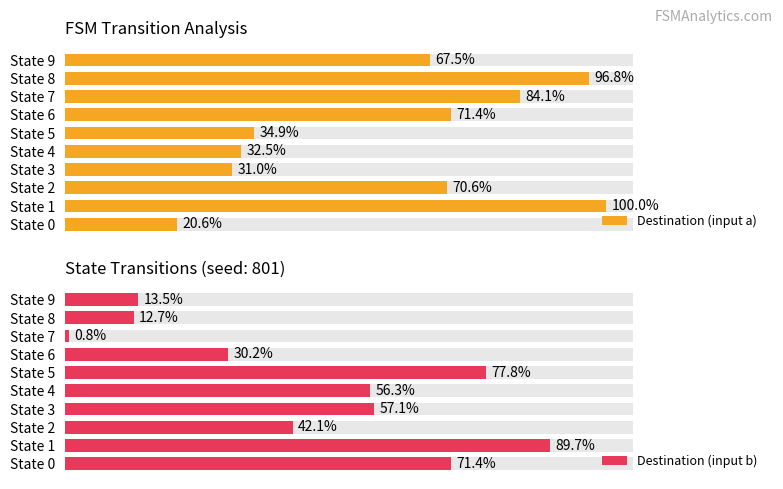

Rank the categories by Destination (input a) value from highest to lowest.

State 1, State 8, State 7, State 6, State 2, State 9, State 5, State 4, State 3, State 0